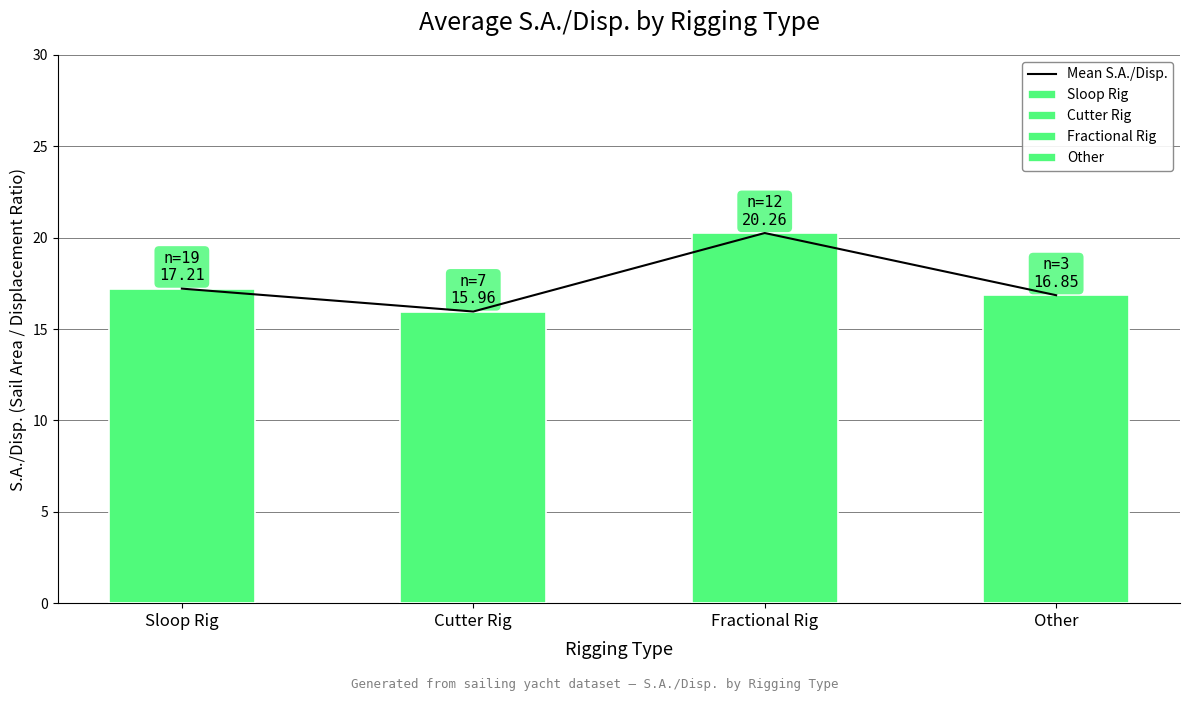

Which label corresponds to the smallest value in the chart?

Cutter Rig